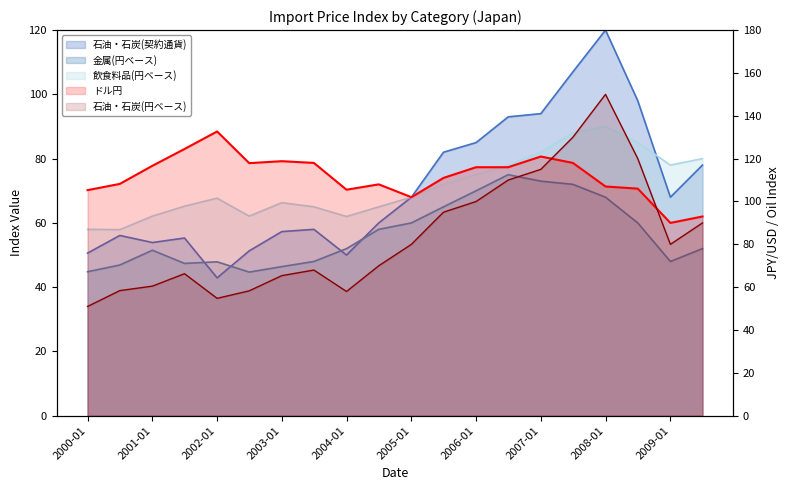

What is the sum of the 石油・石炭(円ベース) values at 2003-01 and 2006-01?

165.4